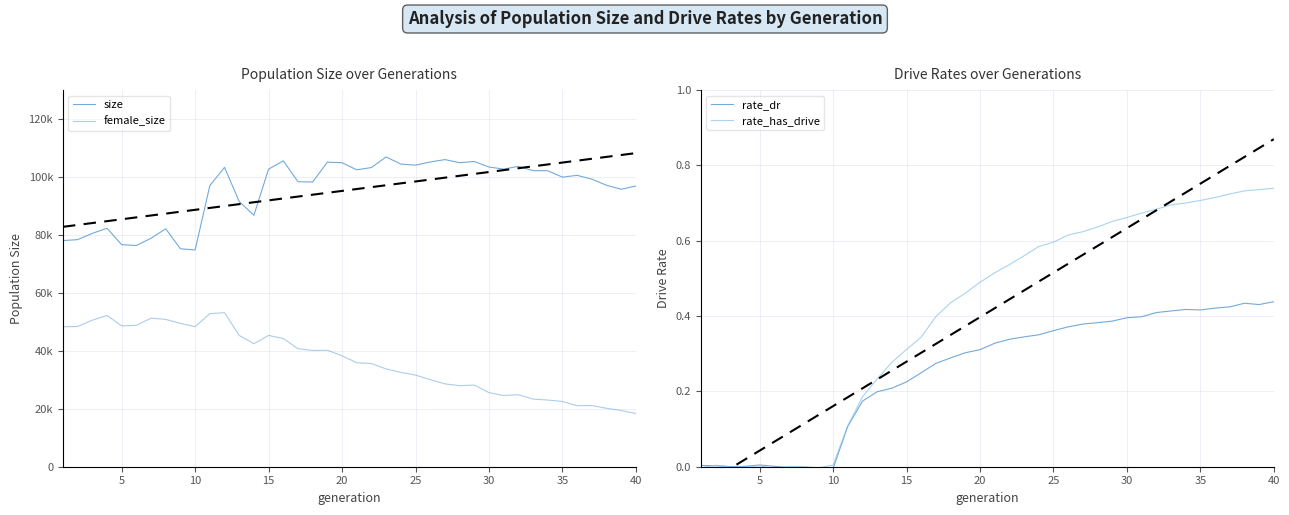

The value of rate_dr at 10 is -0.0. True or false?

True